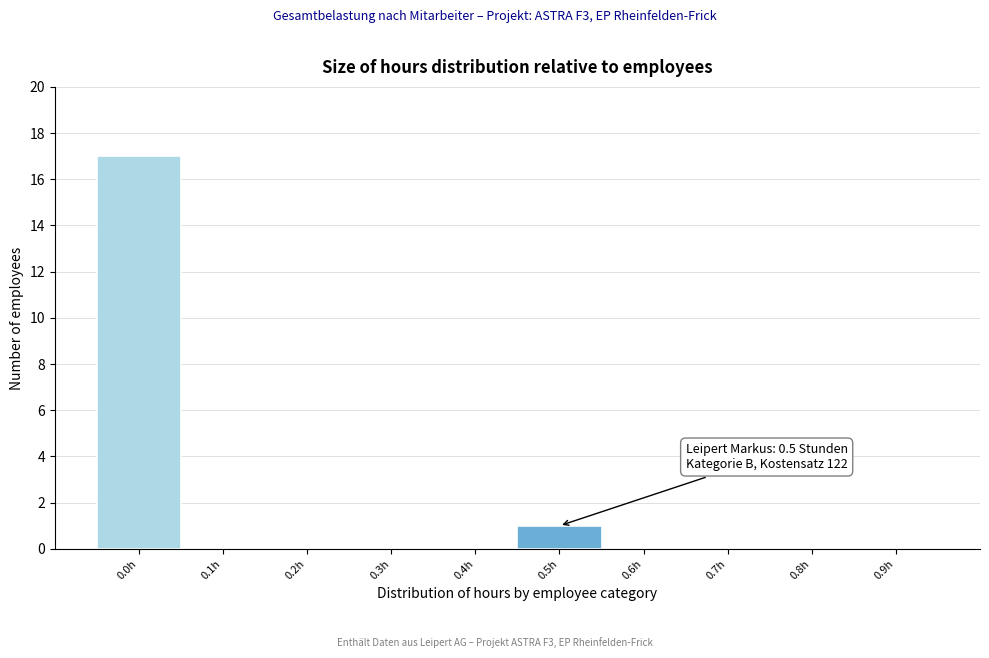

Reading left to right, extract all data points from this chart.

0.0h=17	0.1h=0	0.2h=0	0.3h=0	0.4h=0	0.5h=1	0.6h=0	0.7h=0	0.8h=0	0.9h=0